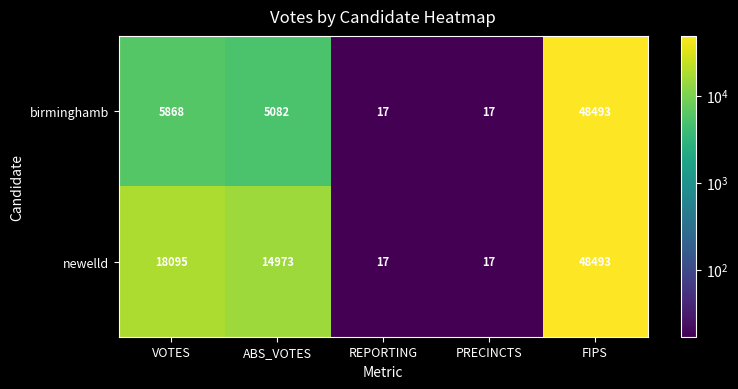

Between VOTES and PRECINCTS, which series saw the biggest shift?

newelld